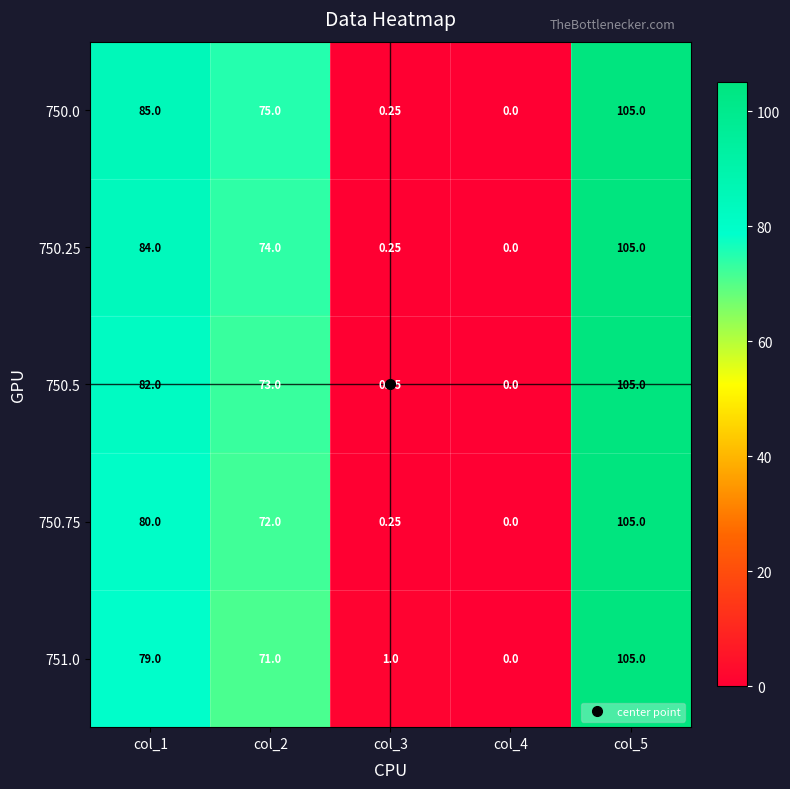

Is the value of 750.75 at col_1 greater than the value of 750.5 at col_4?

Yes